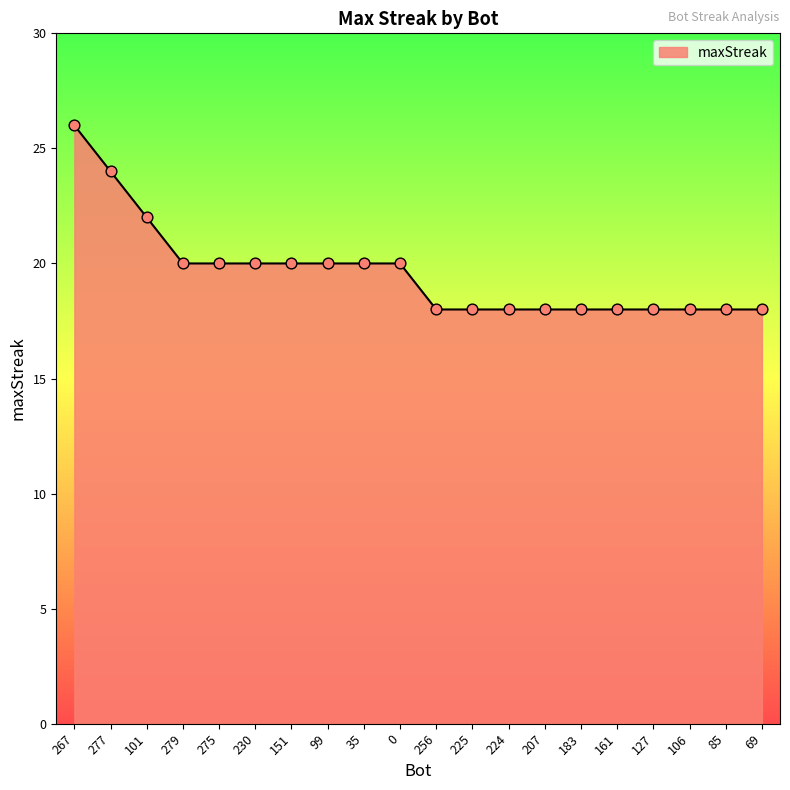

What is the change in value from 279 to 225?

-2